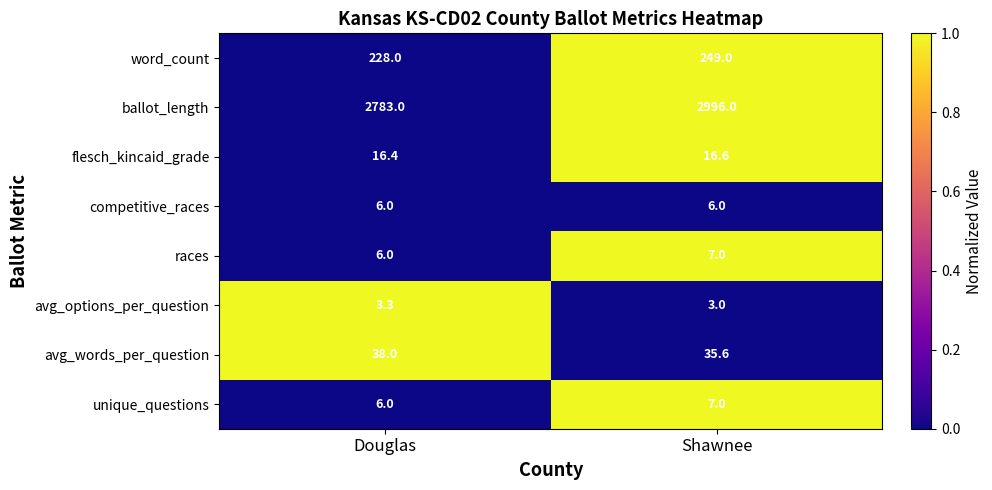

Is the value of ballot_length at Douglas greater than the value of avg_options_per_question at Shawnee?

Yes